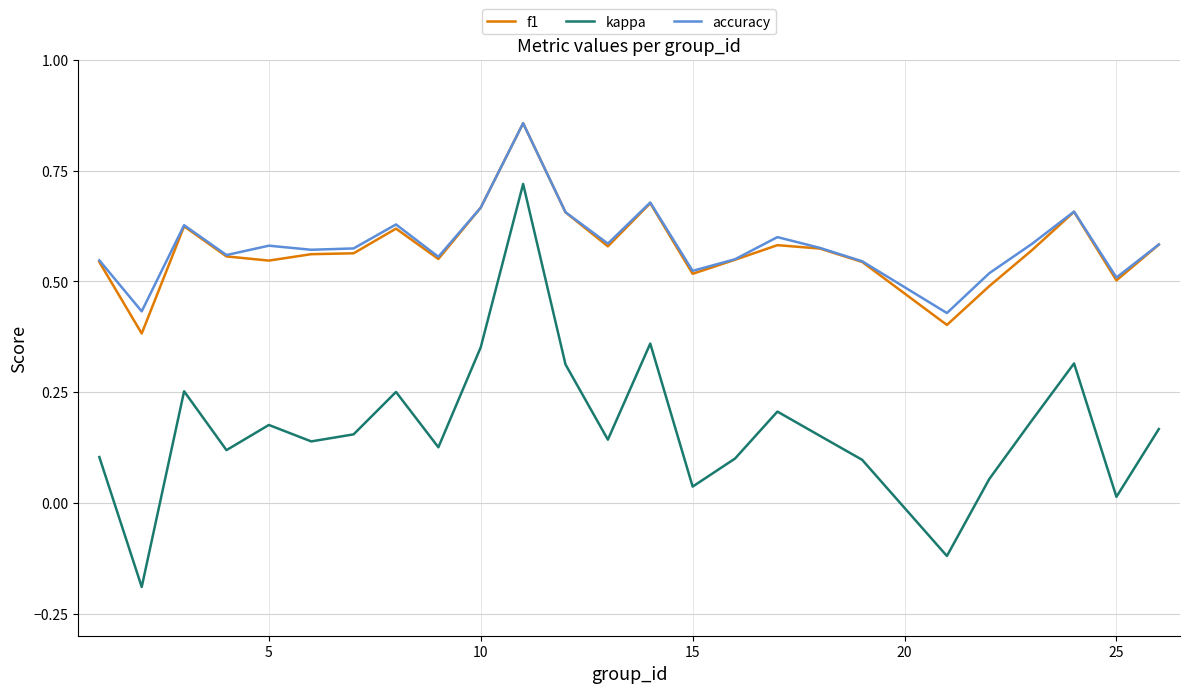

Which series has the widest spread of values?

kappa